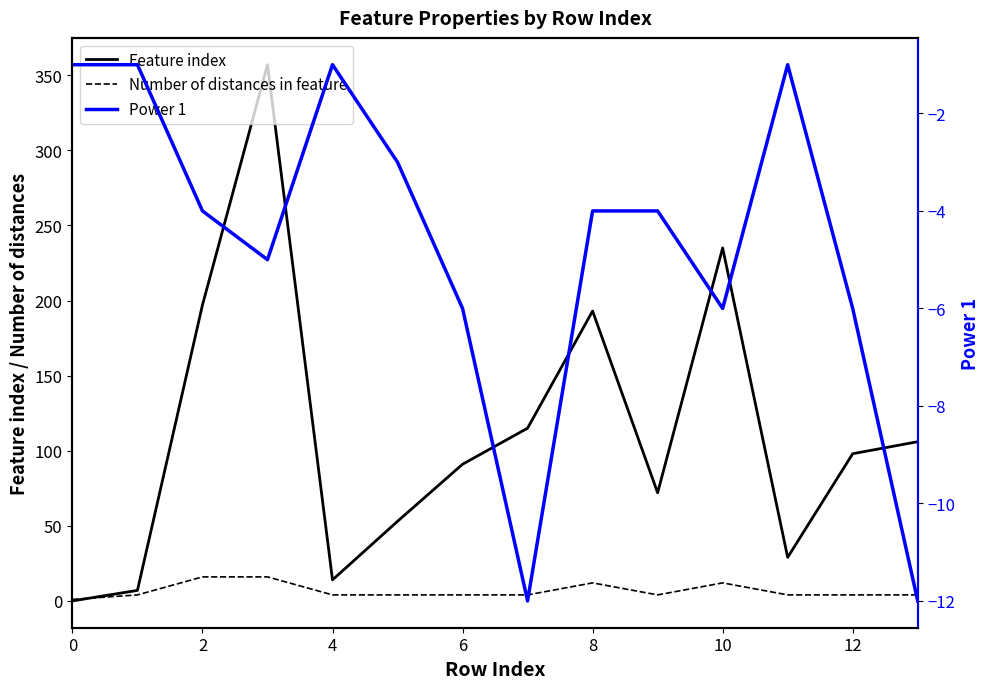

How many values in the Number of distances in feature series exceed 4?

4